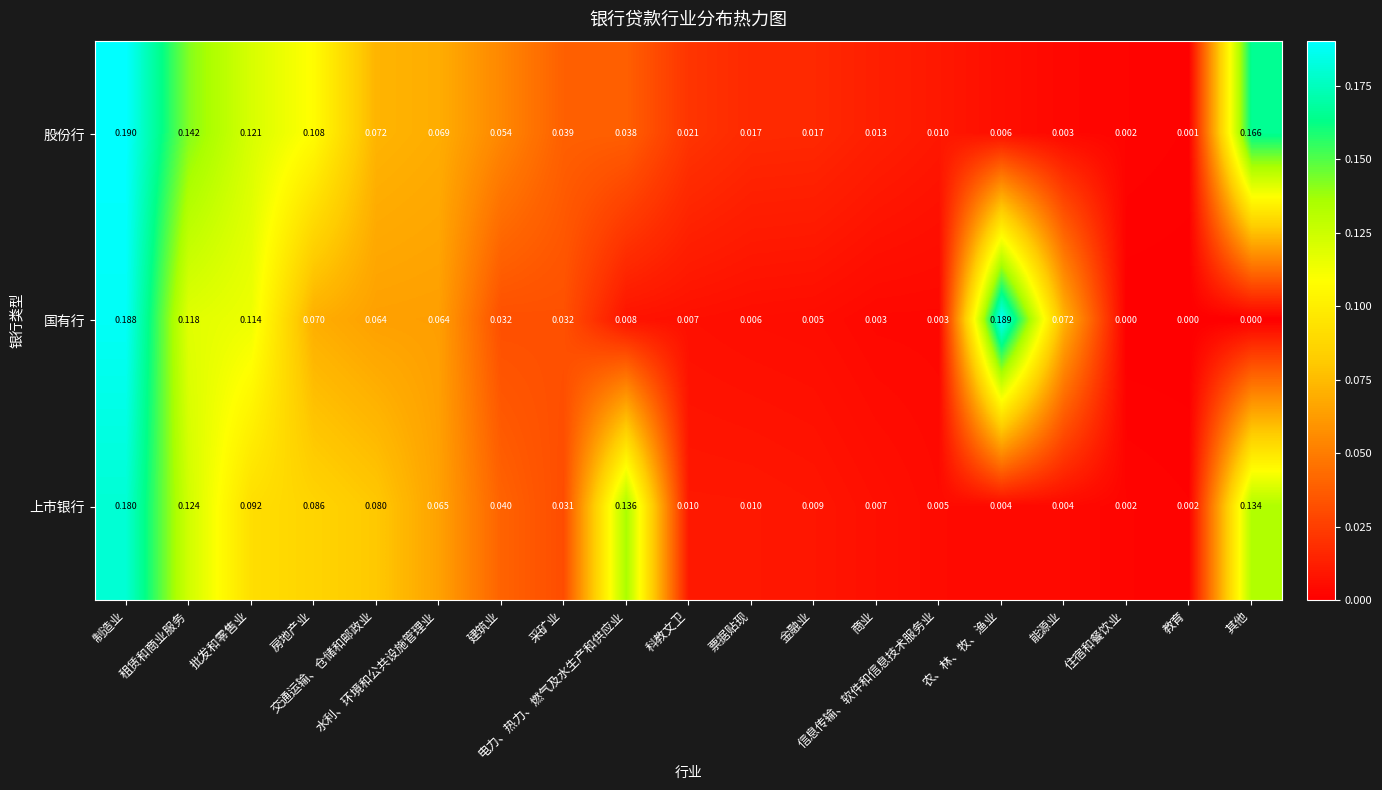

Rank the series by their average value, from lowest to highest.

国有行, 上市银行, 股份行